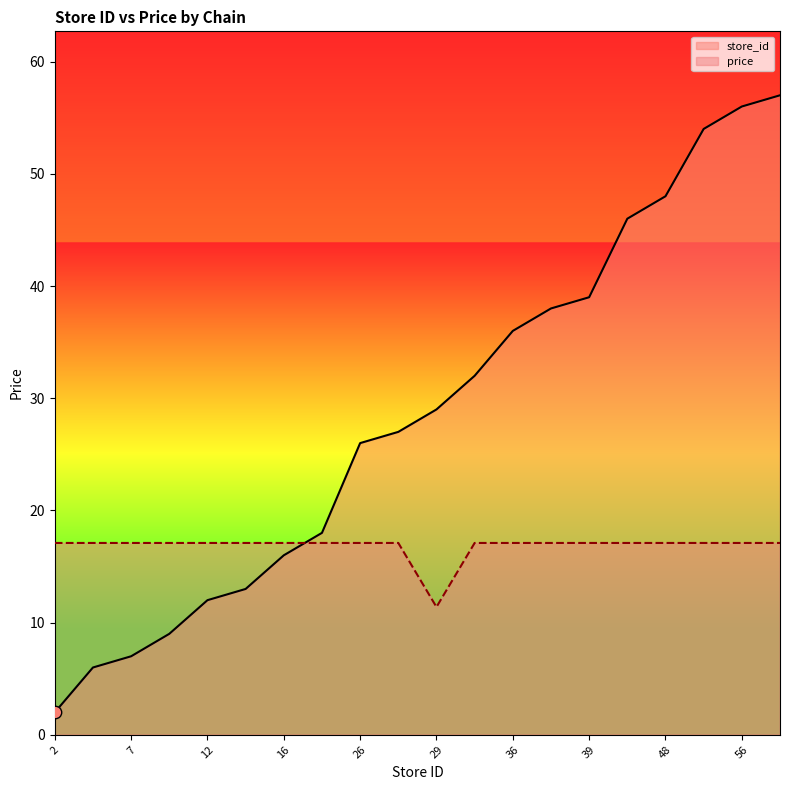

Which series has the largest total across all categories?

store_id